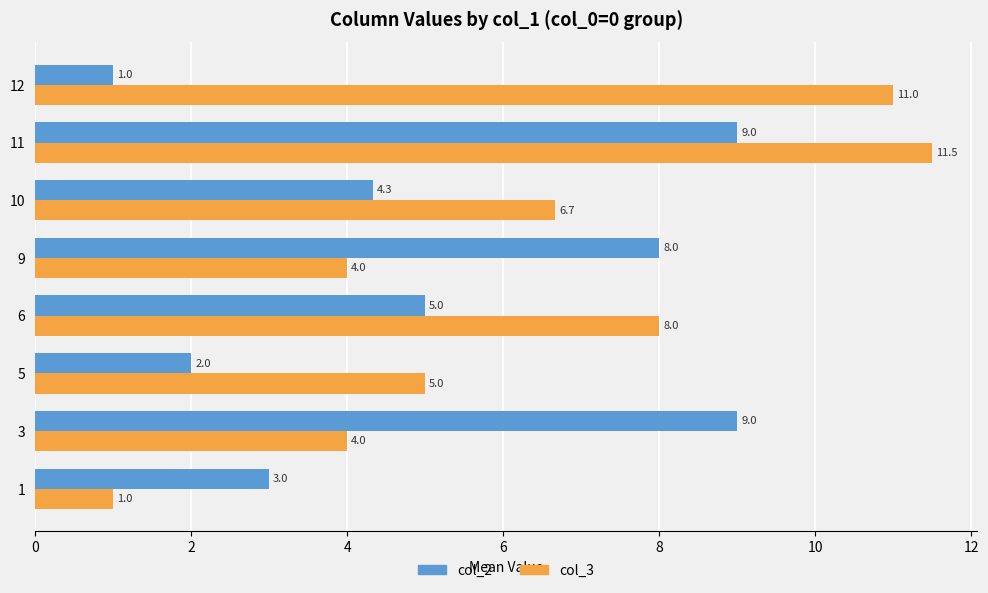

What is the approximate value of col_2 at 6?

5.0